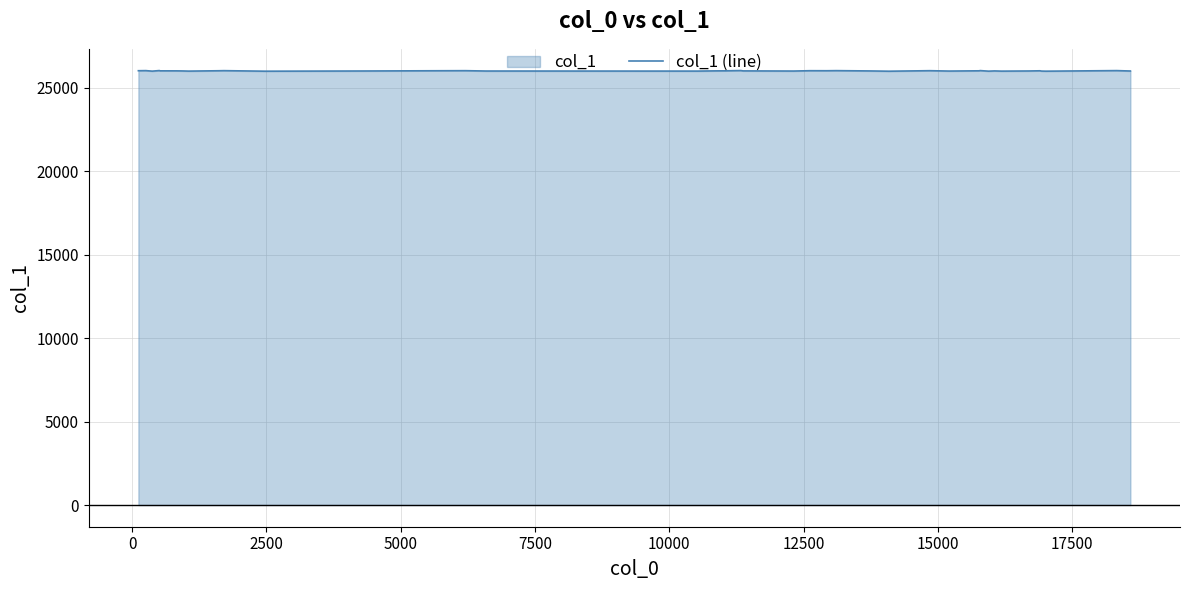

What is the sum of all values?

1040820